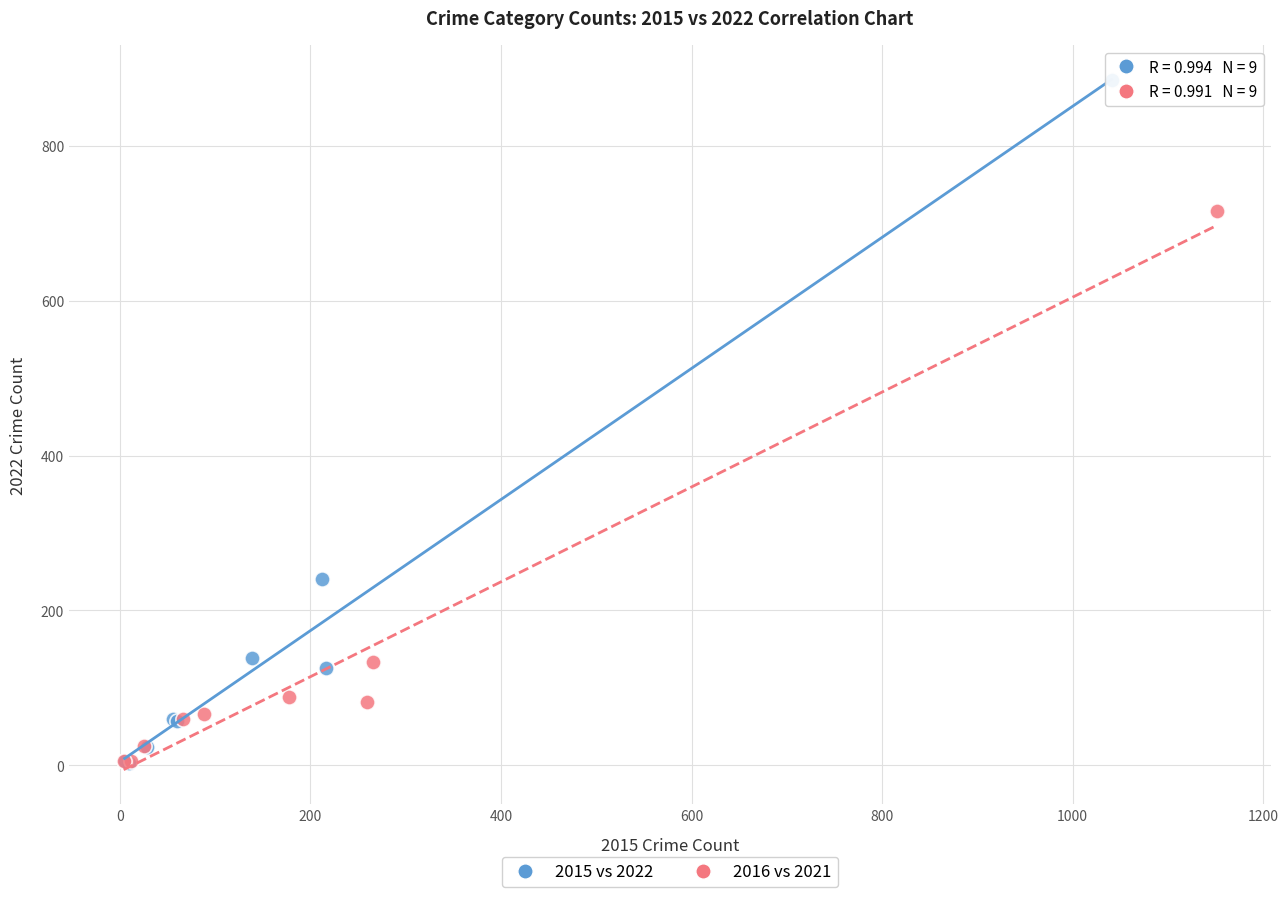

Which series reaches the maximum Y coordinate?

2015 vs 2022